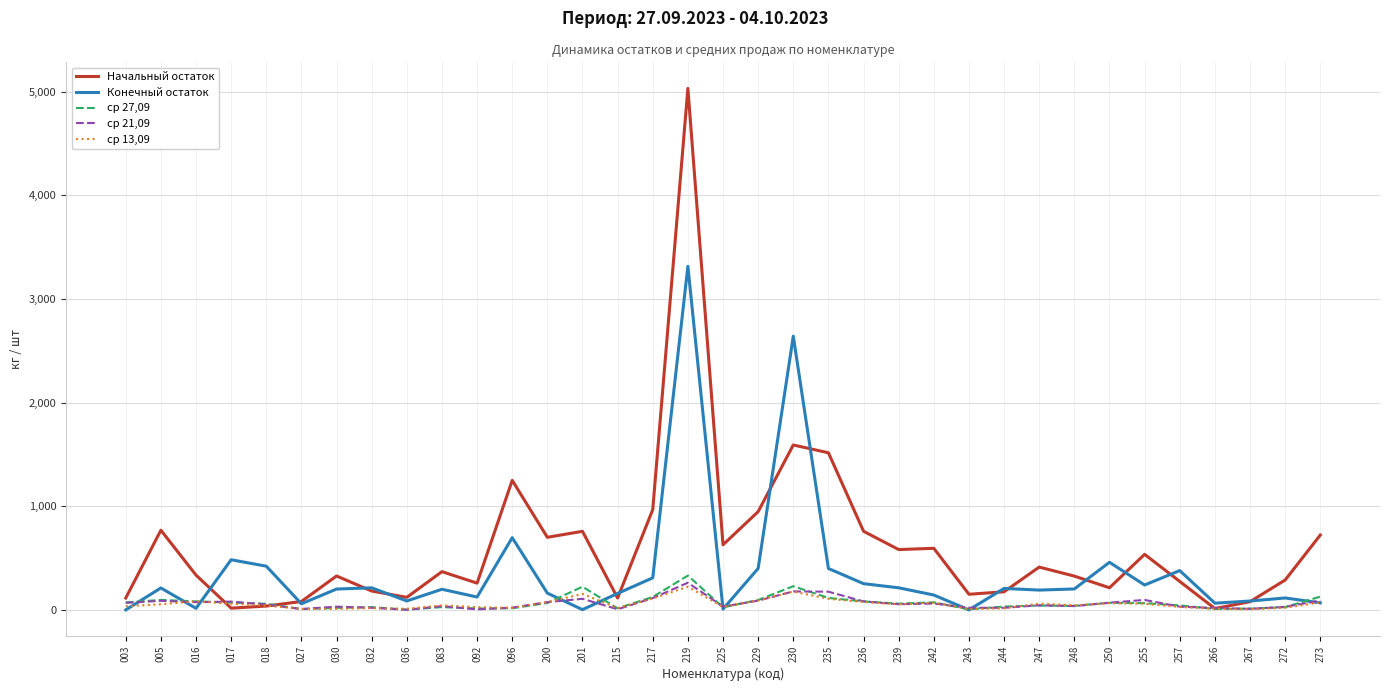

True or false: ср 21,09 has a value of 36.4 at 083.

True